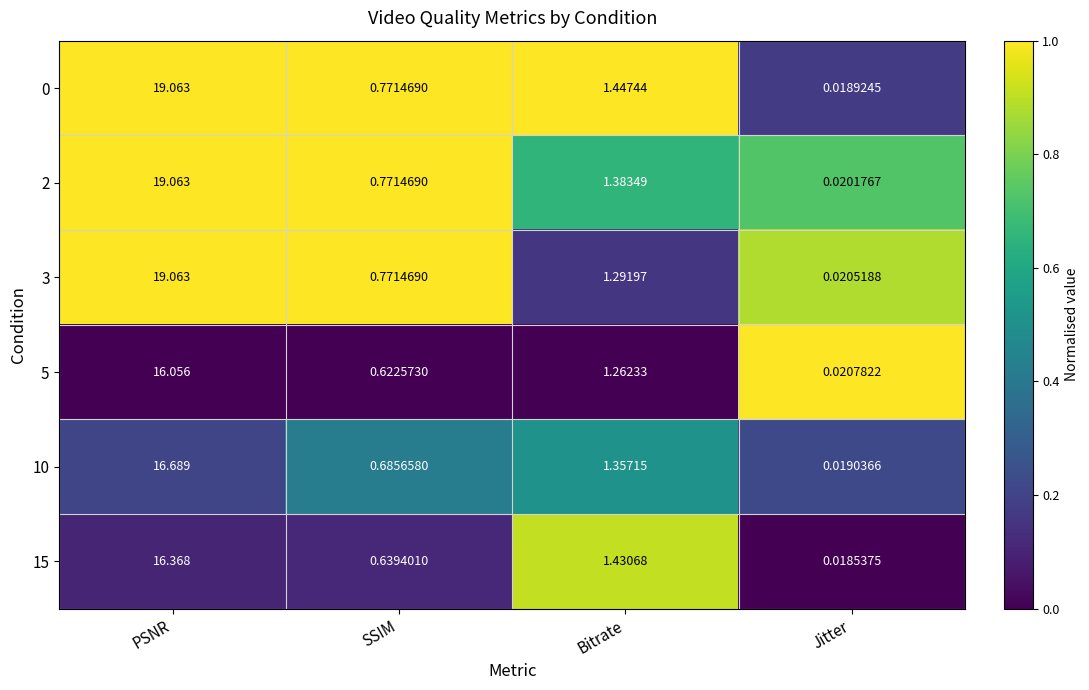

List the labels in order of 15 value, largest first.

PSNR, Bitrate, SSIM, Jitter